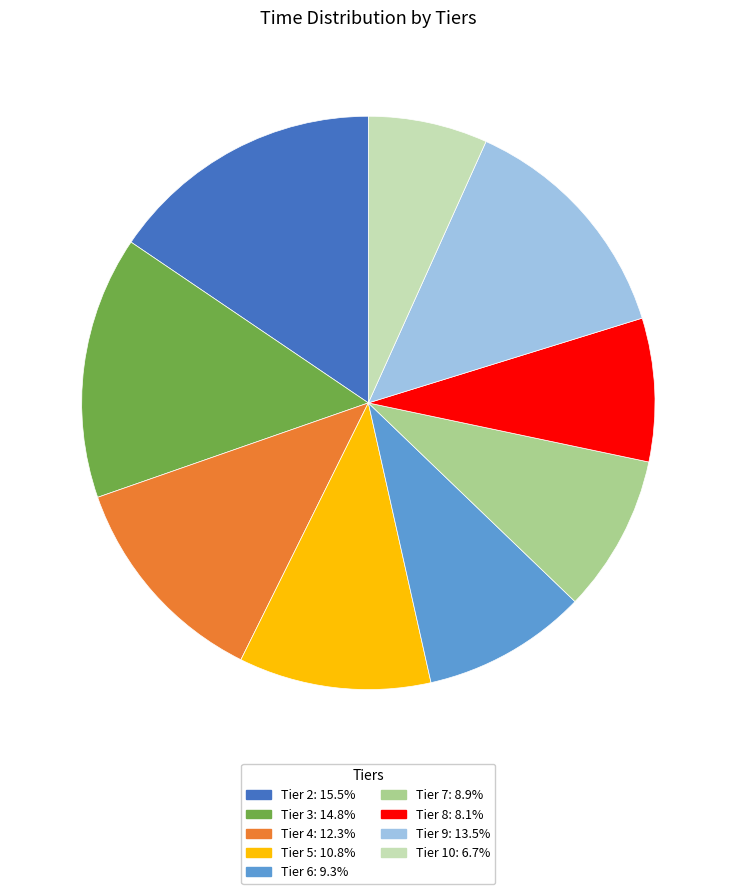

Is there a majority slice in this chart?

No